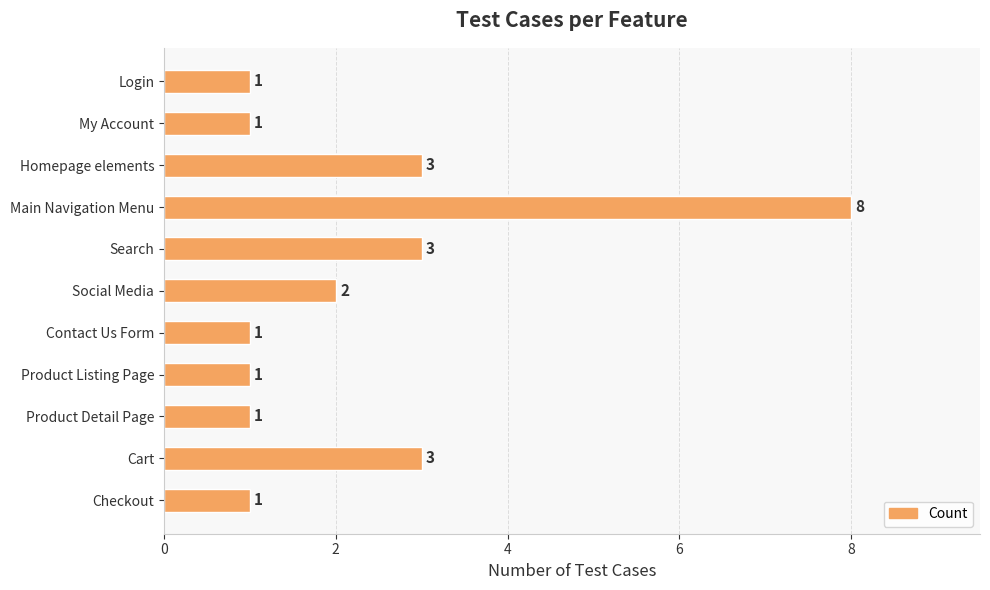

How many categories are shown in the chart?

11